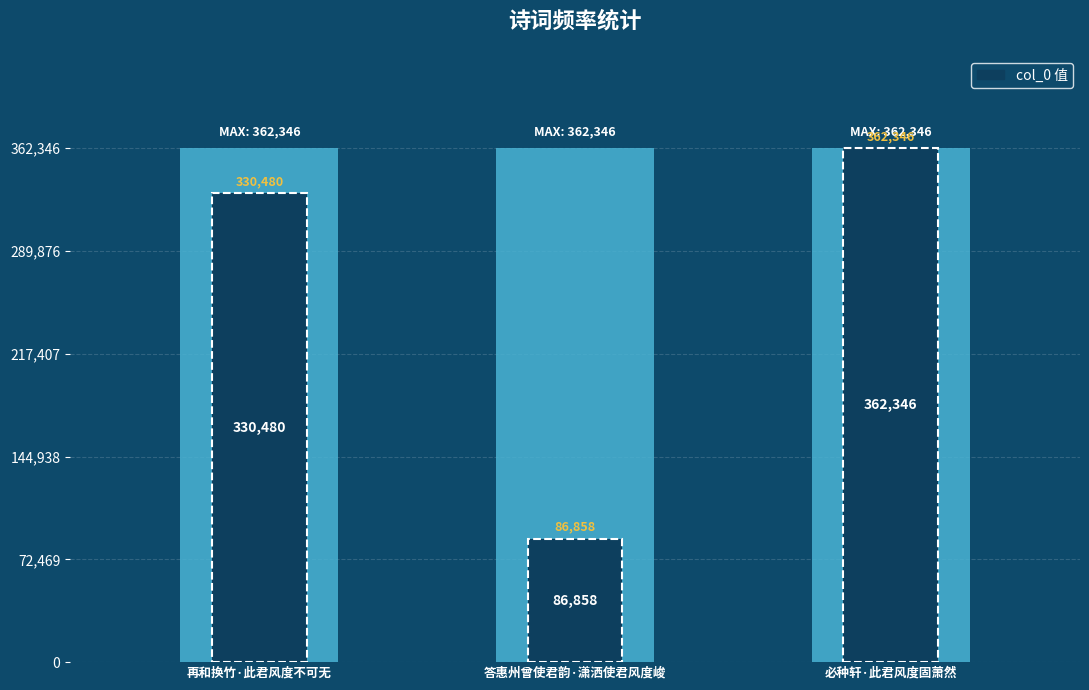

What is the change in value from 再和换竹·此君风度不可无 to 必种轩·此君风度固萧然?

+31866